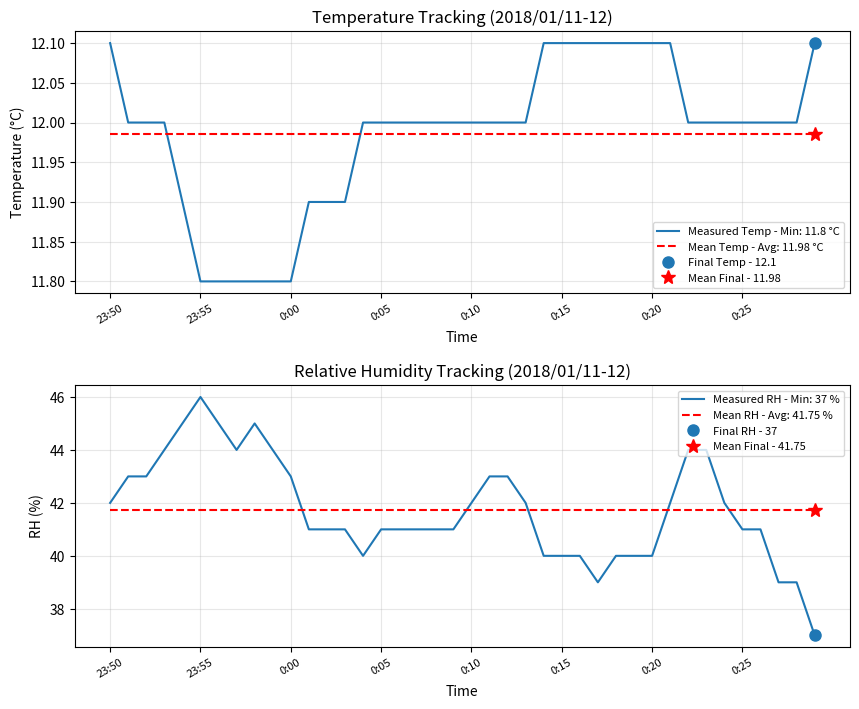

The value of Temp at 23:50 is 12.1. True or false?

True